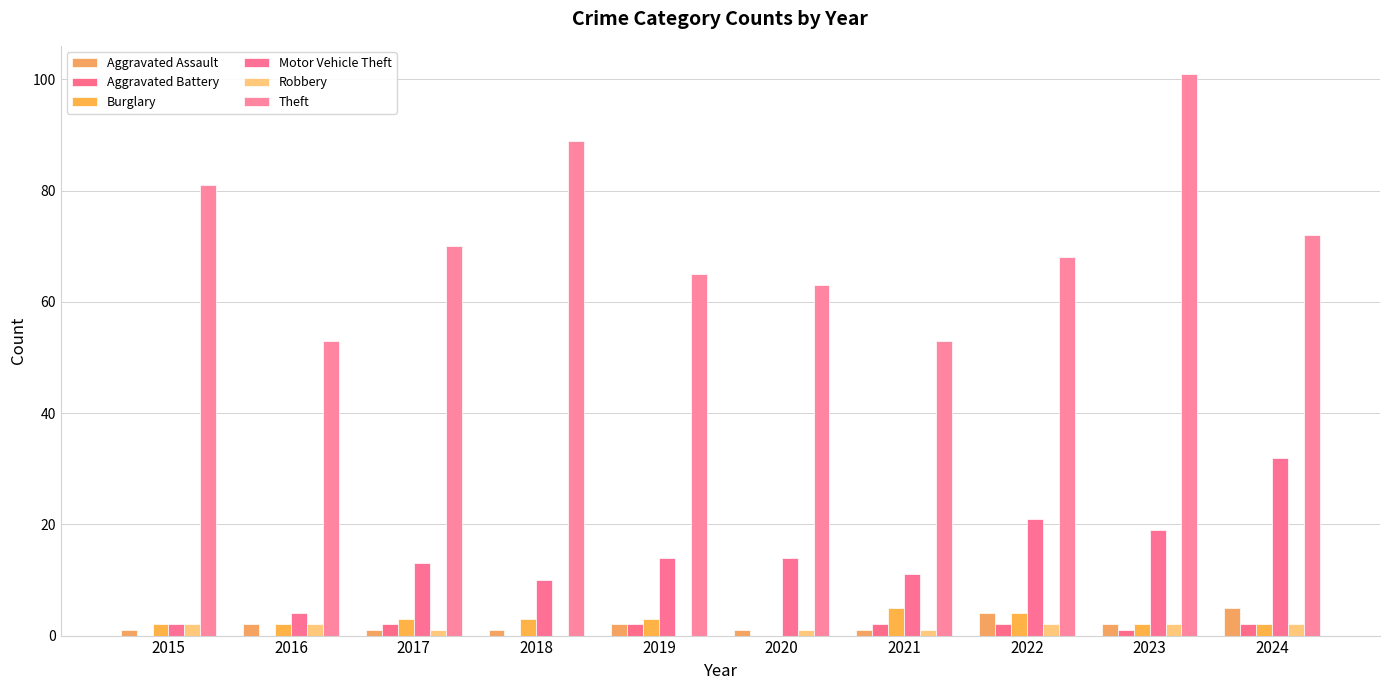

Reading left to right, list all the values displayed in this chart.

Aggravated Assault: 2015=1	2016=2	2017=1	2018=1	2019=2	2020=1	2021=1	2022=4	2023=2	2024=5
Aggravated Battery: 2015=0	2016=0	2017=2	2018=0	2019=2	2020=0	2021=2	2022=2	2023=1	2024=2
Burglary: 2015=2	2016=2	2017=3	2018=3	2019=3	2020=0	2021=5	2022=4	2023=2	2024=2
Motor Vehicle Theft: 2015=2	2016=4	2017=13	2018=10	2019=14	2020=14	2021=11	2022=21	2023=19	2024=32
Robbery: 2015=2	2016=2	2017=1	2018=0	2019=0	2020=1	2021=1	2022=2	2023=2	2024=2
Theft: 2015=81	2016=53	2017=70	2018=89	2019=65	2020=63	2021=53	2022=68	2023=101	2024=72